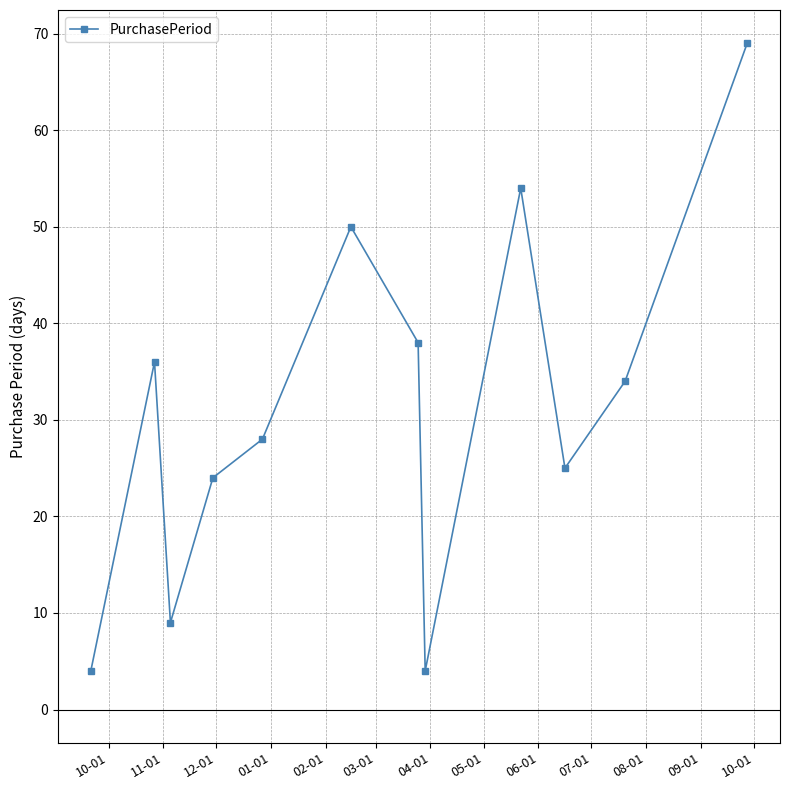

Reading right to left, list all the values displayed in this chart.

69	34	25	54	4	38	50	28	24	9	36	4